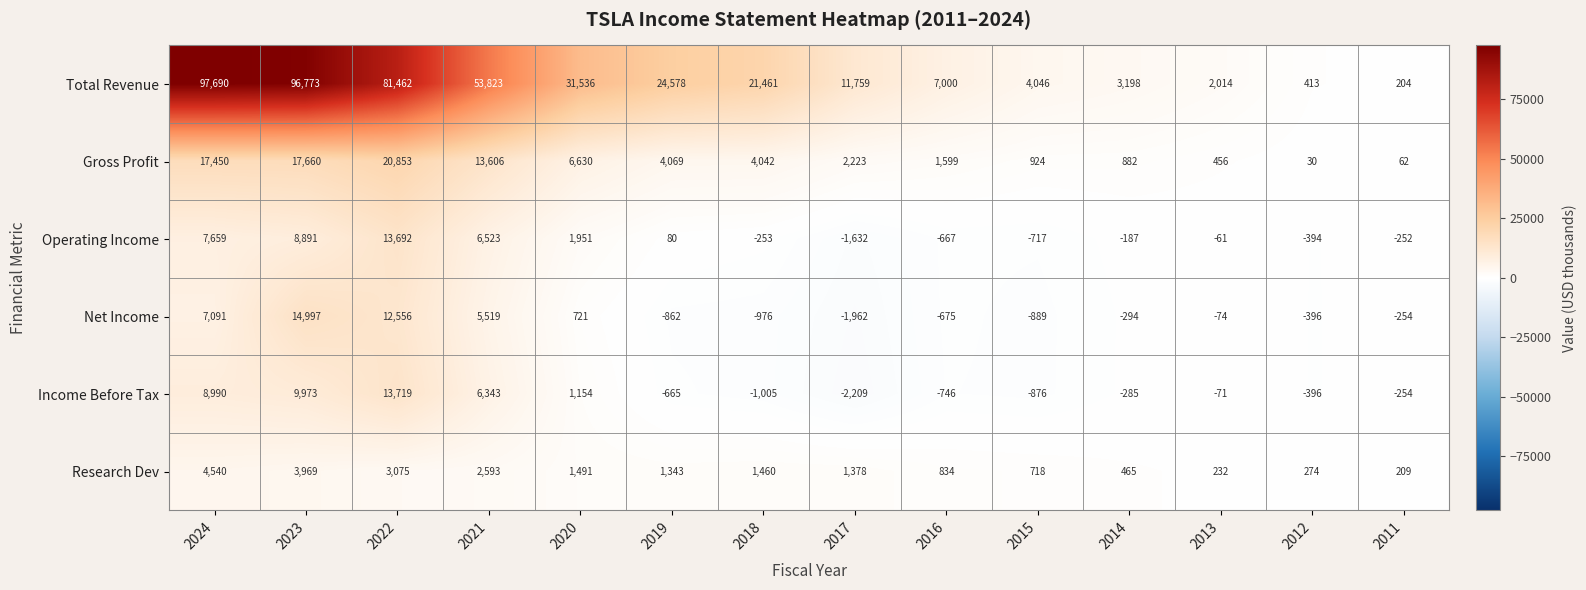

List the series in order of their peak value, highest first.

Total Revenue, Gross Profit, Net Income, Income Before Tax, Operating Income, Research Dev